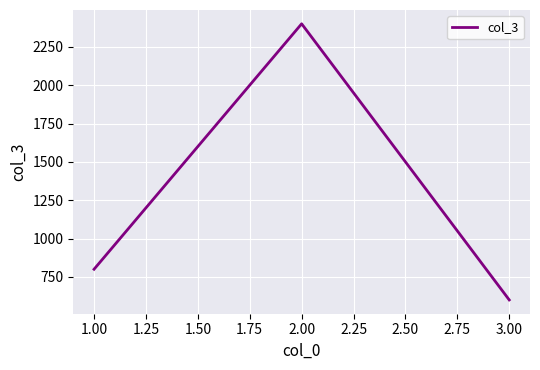

At which category does the chart reach its minimum across all series?

3.00